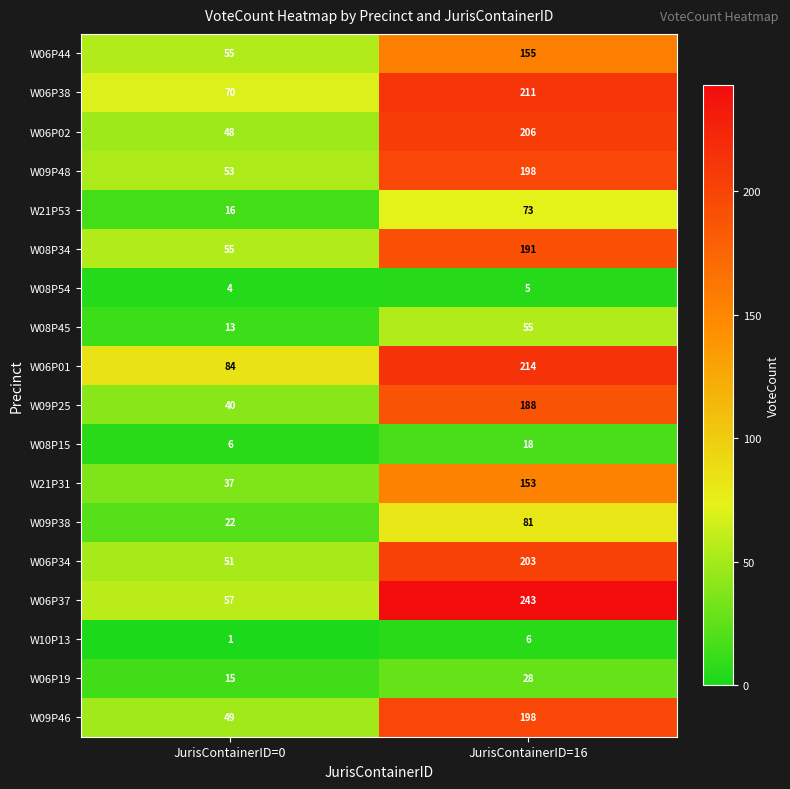

Which category has the lowest value across all series?

JurisContainerID=0